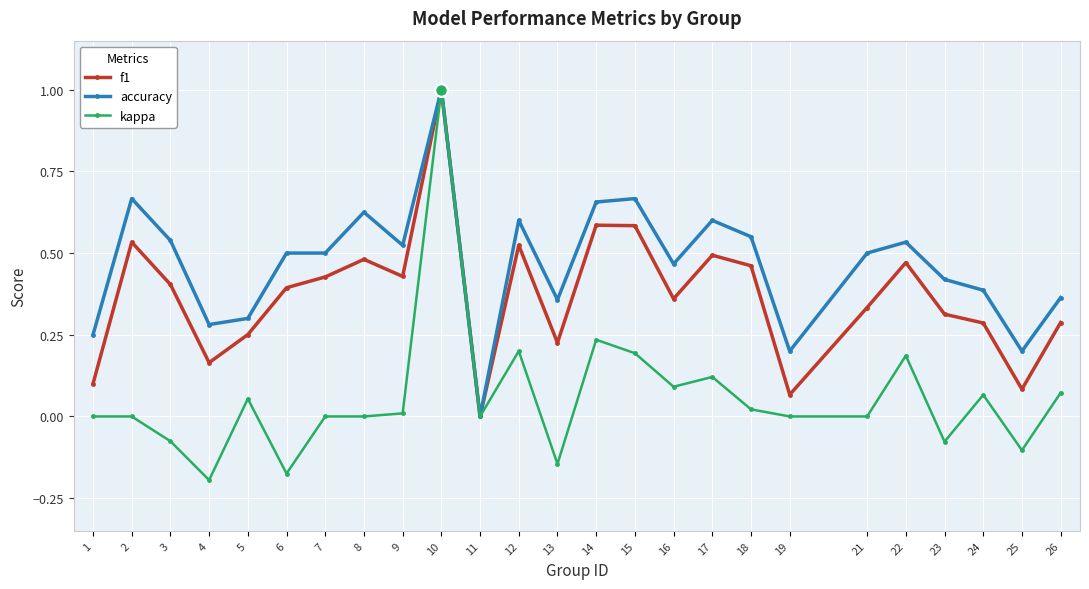

At 24, list the series in order from largest to smallest.

accuracy, f1, kappa